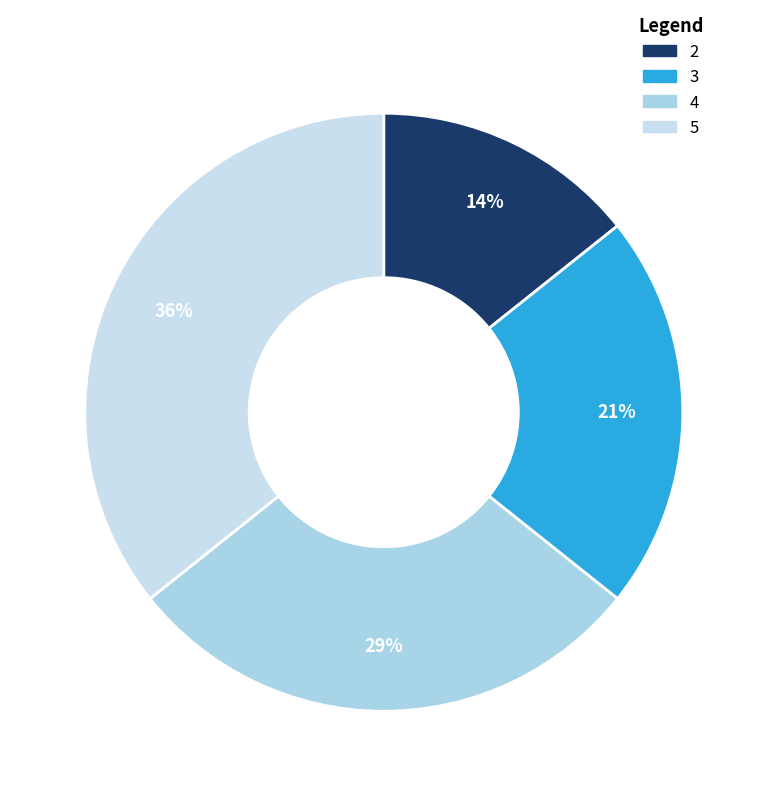

Is there a majority slice in this chart?

No